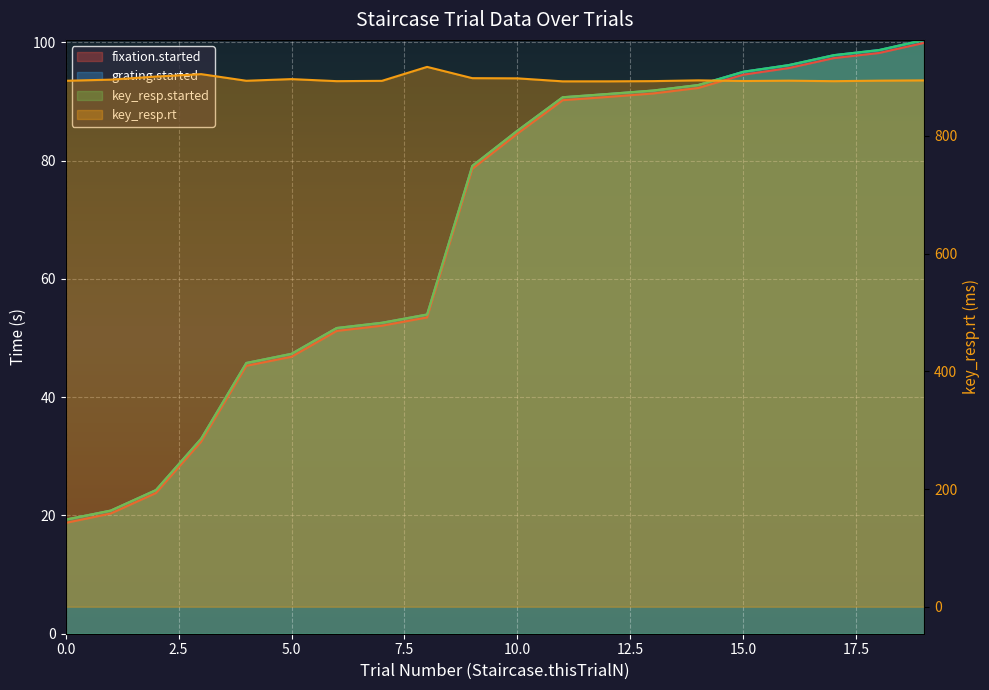

What is the minimum value for fixation.started?

18.7